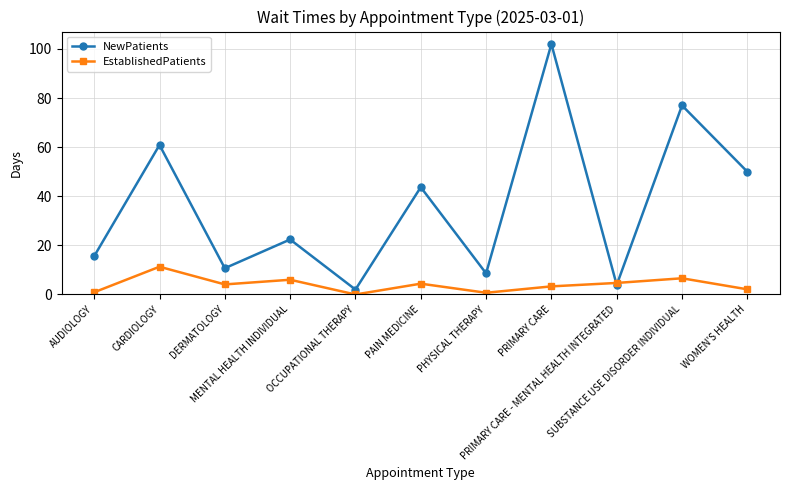

The EstablishedPatients series shows 4.4 at PAIN MEDICINE. True or false?

True